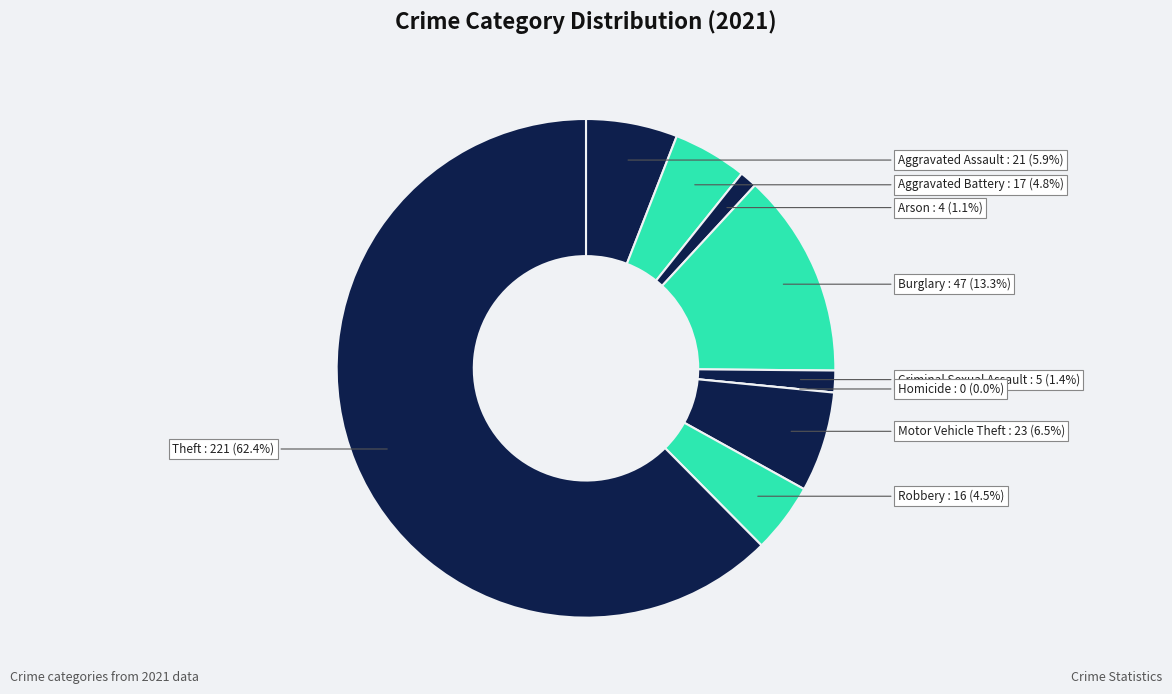

What is the smallest slice in the pie chart?

Homicide